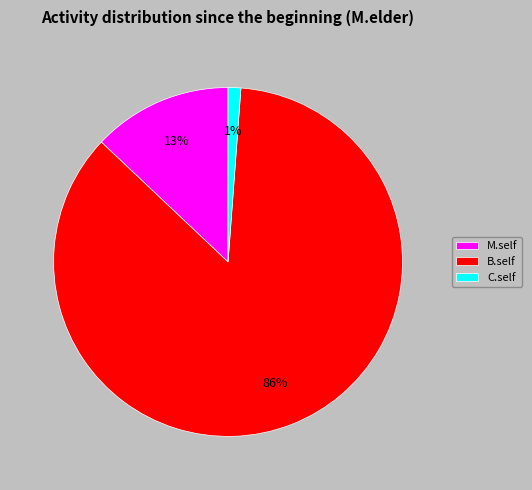

What percentage is the C.self slice, to the nearest percent?

1%